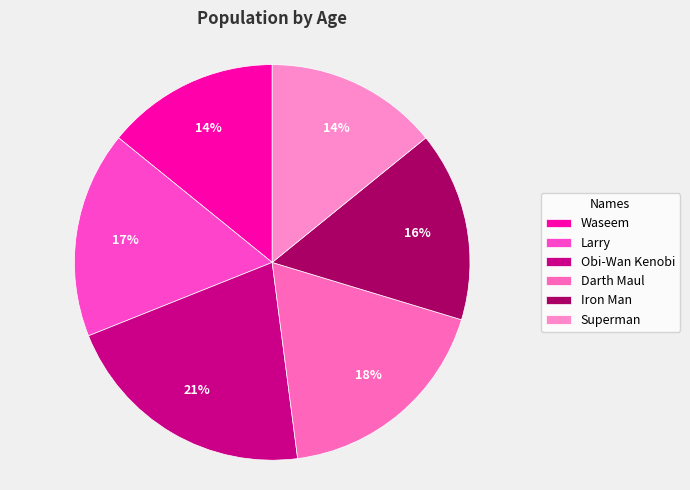

To the nearest percent, what percentage of the pie is Superman?

14%